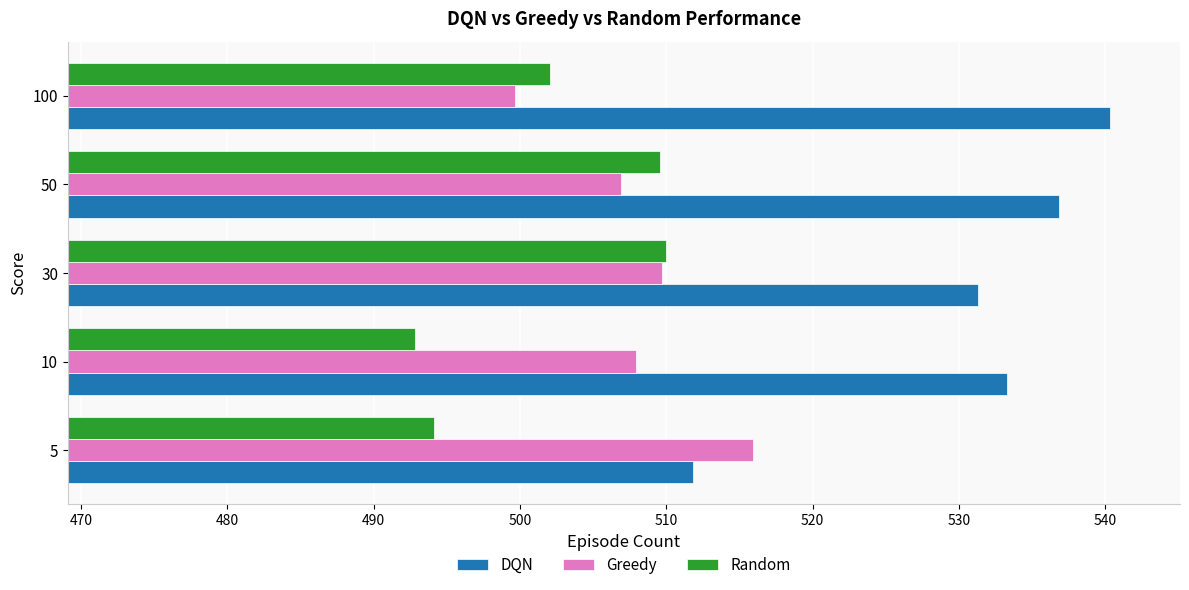

What is the total value across all series at 5?

1521.9